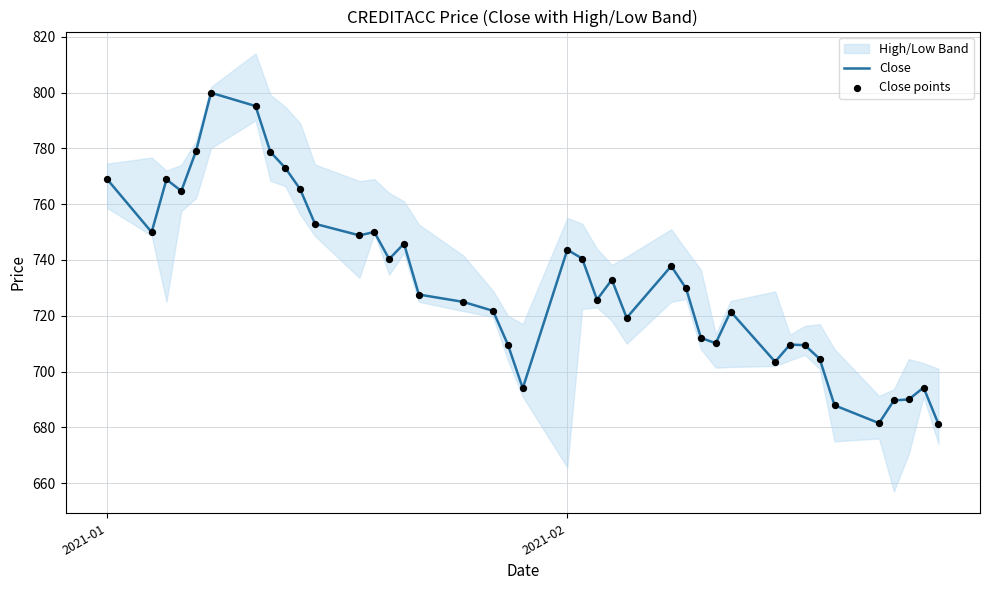

What is the lowest value of the Close series?

681.2